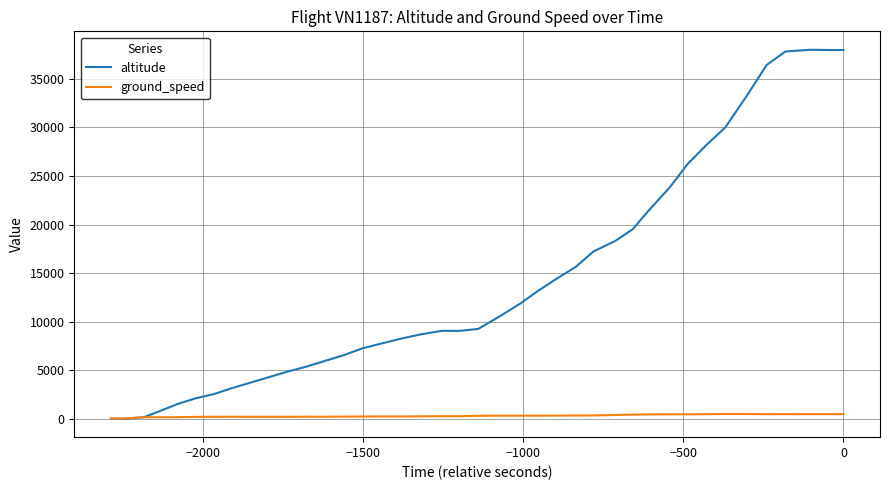

How many values in altitude are above zero?

38